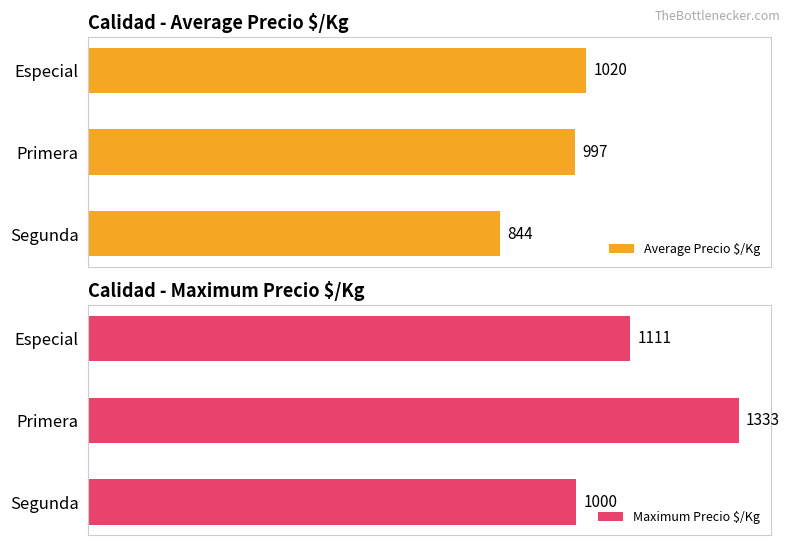

At which label does Maximum Precio $/Kg reach its minimum?

Segunda